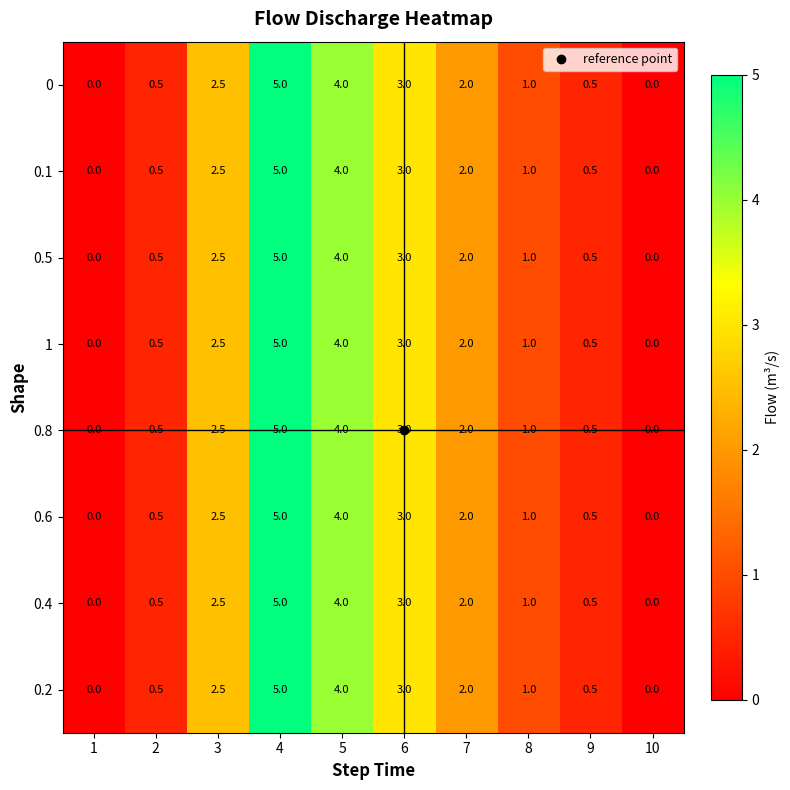

How many series are shown in this chart?

8